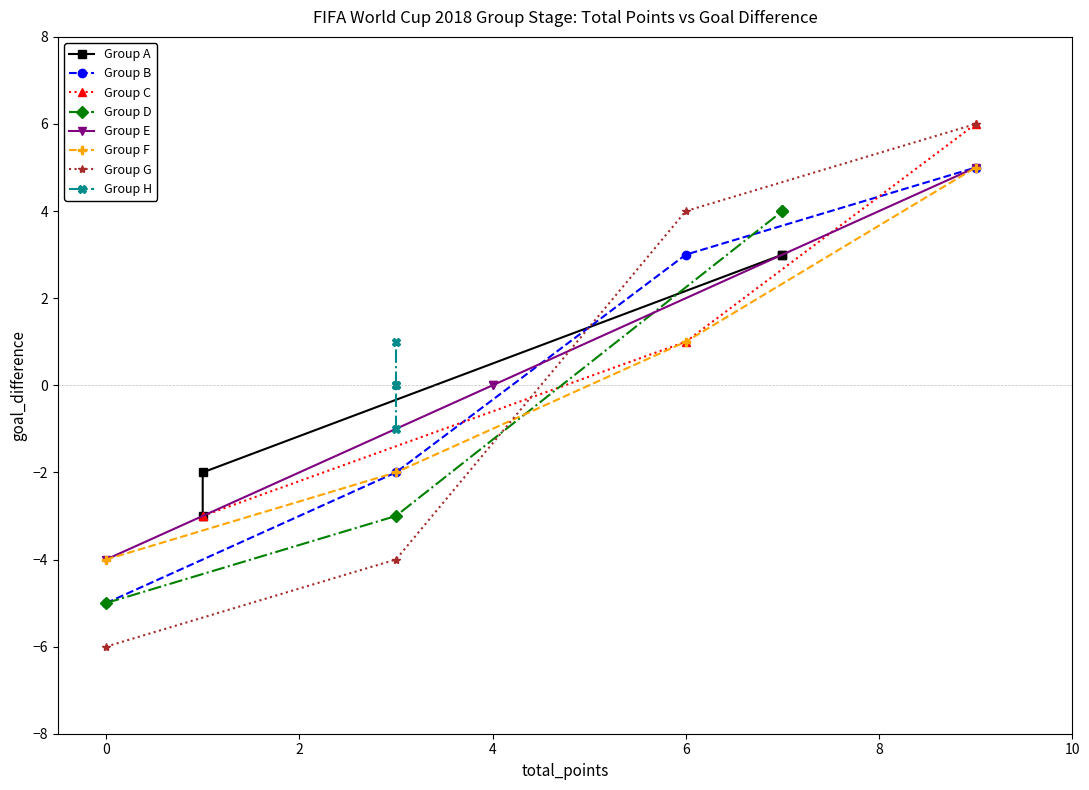

Which series ends up on top after the final intersection of Group F and Group G?

Group G